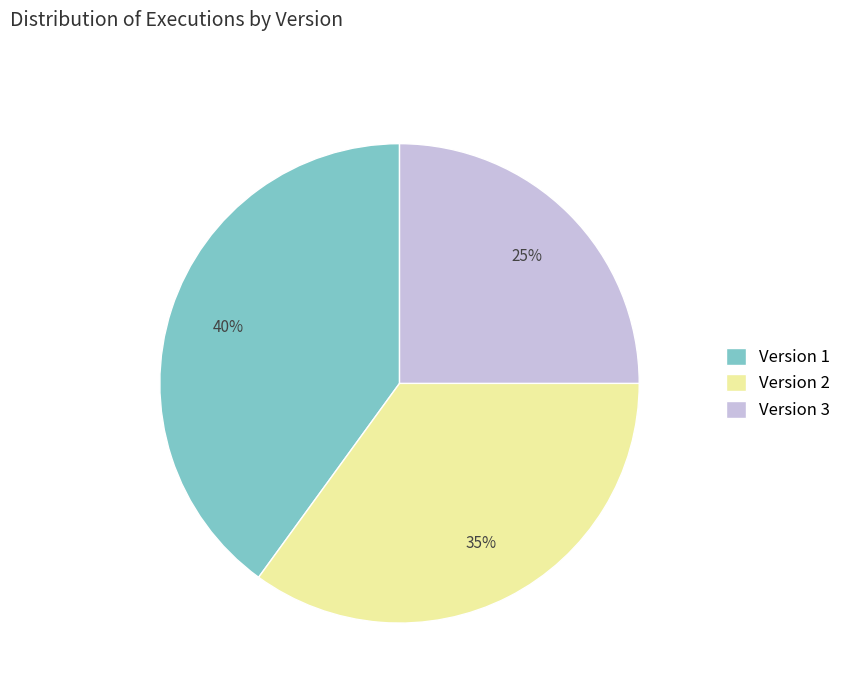

To the nearest percent, what is the combined percentage of Version 1 and Version 3?

65%